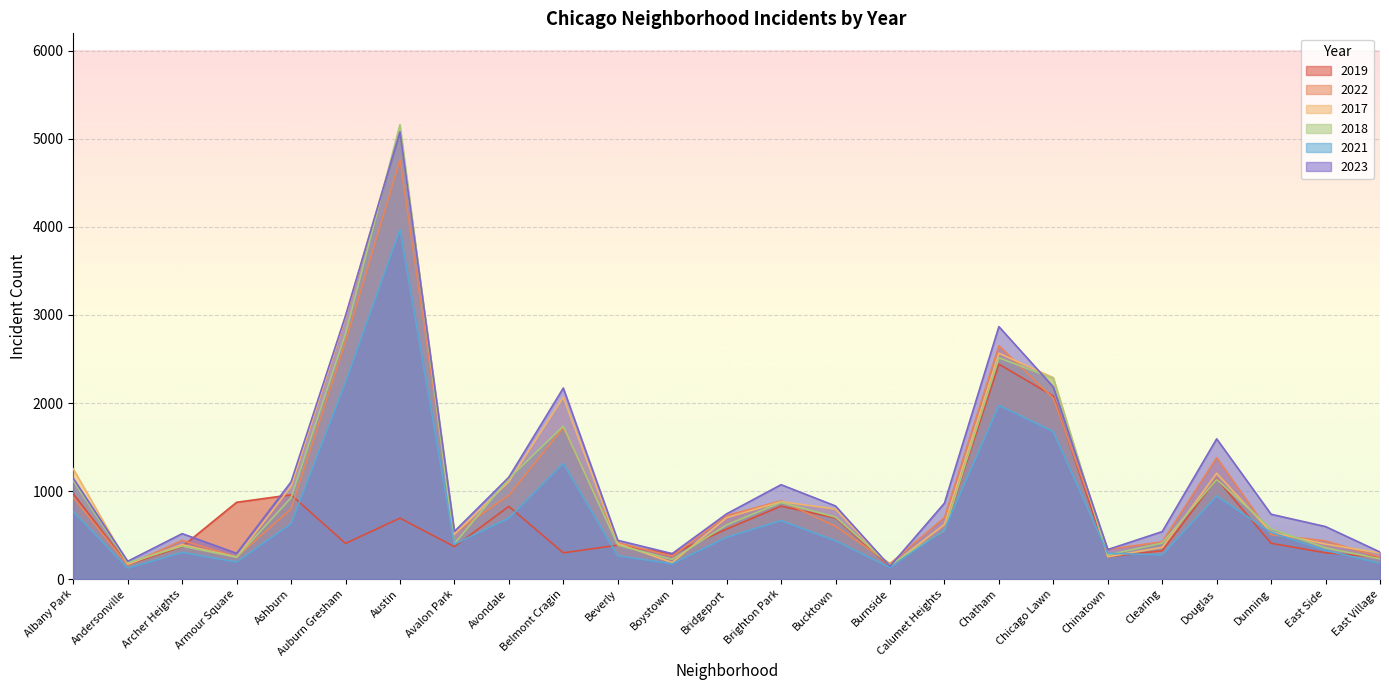

What is the difference between the 2022 values at Burnside and Bridgeport?

547